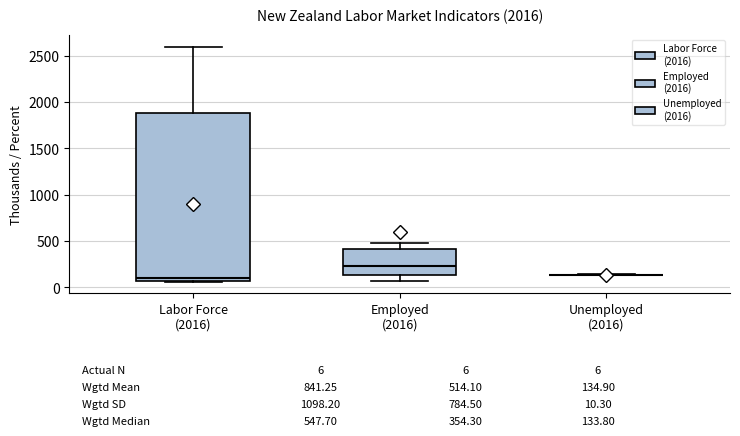

Comparing the boxes themselves (not the whiskers), which one is the tallest?

Labor Force (2016)